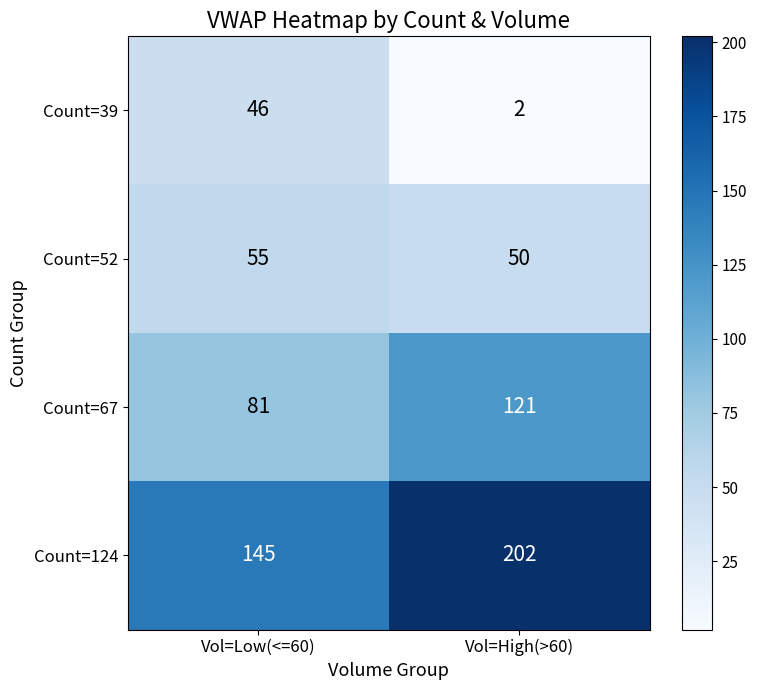

Which series has the largest range (max minus min)?

Count=124